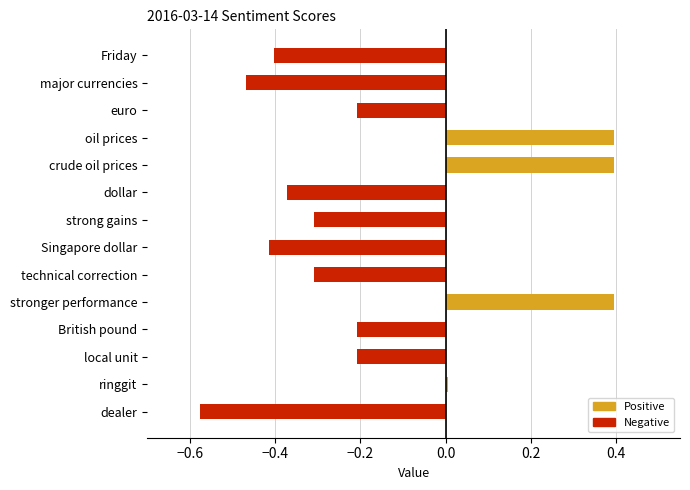

At which category does the chart reach its minimum across all series?

dealer